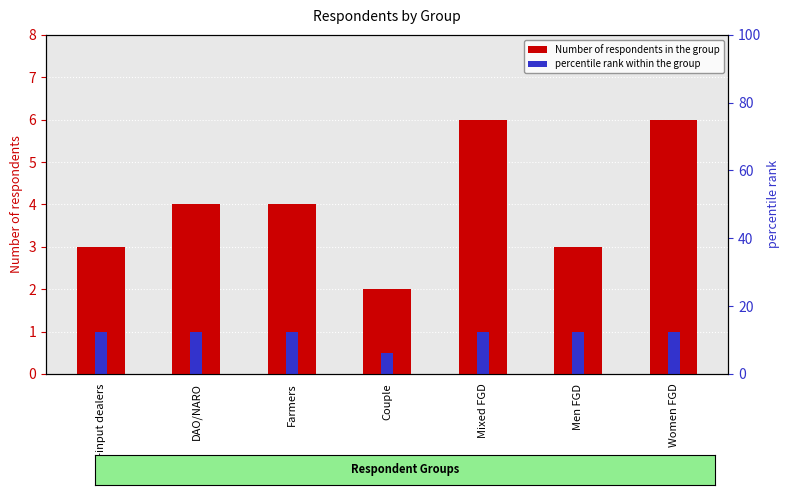

What is the label of the 7th bar from the right?

Agro-input dealers